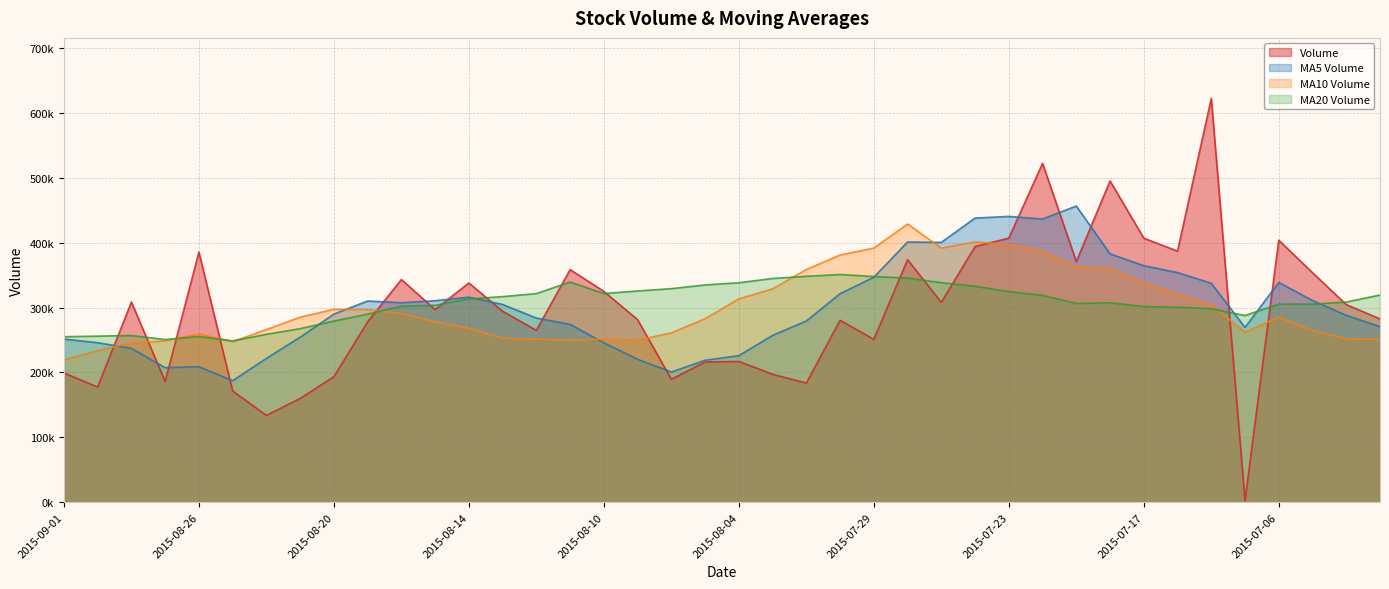

Reading left to right, what are all the values shown in this chart?

volume: 2015-09-01=199209.3	2015-08-31=177500.1	2015-08-28=308438.3	2015-08-27=186173.7	2015-08-26=385448.9	2015-08-25=171429.9	2015-08-24=133844.6	2015-08-21=159889.5	2015-08-20=193410.5	2015-08-19=277924.4	2015-08-18=343137.8	2015-08-17=296924.6	2015-08-14=337799.4	2015-08-13=294217.5	2015-08-12=264862.8	2015-08-11=358398.0	2015-08-10=324859.8	2015-08-07=281271.4	2015-08-06=189429.4	2015-08-05=216058.4	2015-08-04=216906.2	2015-08-03=197180.2	2015-07-31=183612.9	2015-07-30=280294.0	2015-07-29=250905.8	2015-07-28=373625.5	2015-07-27=307954.1	2015-07-24=393860.1	2015-07-23=406924.8	2015-07-22=522190.6	2015-07-21=370759.3	2015-07-20=495001.5	2015-07-17=406887.0	2015-07-16=386839.9	2015-07-15=622051.6	2015-07-14=2858.0	2015-07-06=403651.1	2015-07-03=353605.5	2015-07-02=304446.9	2015-07-01=282500.6
v_ma5: 2015-09-01=251354.1	2015-08-31=245798.2	2015-08-28=237067.1	2015-08-27=207357.3	2015-08-26=208804.7	2015-08-25=187299.8	2015-08-24=221641.4	2015-08-21=254257.4	2015-08-20=289839.4	2015-08-19=310000.8	2015-08-18=307388.4	2015-08-17=310440.5	2015-08-14=316027.5	2015-08-13=304721.9	2015-08-12=283764.3	2015-08-11=274003.4	2015-08-10=245705.1	2015-08-07=220169.1	2015-08-06=200637.4	2015-08-05=218810.4	2015-08-04=225779.8	2015-08-03=257123.7	2015-07-31=279278.5	2015-07-30=321327.9	2015-07-29=346654.0	2015-07-28=400911.0	2015-07-27=400337.8	2015-07-24=437747.3	2015-07-23=440352.6	2015-07-22=436335.7	2015-07-21=456307.8	2015-07-20=382727.6	2015-07-17=364457.5	2015-07-16=353801.2	2015-07-15=337322.6	2015-07-14=269412.4	2015-07-06=338569.7	2015-07-03=310830.3	2015-07-02=287944.5	2015-07-01=270495.3
v_ma10: 2015-09-01=219326.9	2015-08-31=233719.8	2015-08-28=245662.2	2015-08-27=248598.3	2015-08-26=259402.7	2015-08-25=247344.1	2015-08-24=266040.9	2015-08-21=285142.4	2015-08-20=297280.6	2015-08-19=296882.5	2015-08-18=290695.9	2015-08-17=278072.8	2015-08-14=268098.3	2015-08-13=252679.7	2015-08-12=251287.3	2015-08-11=249891.6	2015-08-10=251414.4	2015-08-07=249723.8	2015-08-06=260982.7	2015-08-05=282732.2	2015-08-04=313345.4	2015-08-03=328730.7	2015-07-31=358512.9	2015-07-30=380840.3	2015-07-29=391494.9	2015-07-28=428609.4	2015-07-27=391532.7	2015-07-24=401102.4	2015-07-23=397076.9	2015-07-22=386829.1	2015-07-21=362860.1	2015-07-20=360648.6	2015-07-17=337643.9	2015-07-16=320872.9	2015-07-15=303908.9	2015-07-14=262131.0	2015-07-06=285050.6	2015-07-03=264444.4	2015-07-02=251924.4	2015-07-01=250697.5
v_ma20: 2015-09-01=255011.4	2015-08-31=255896.3	2015-08-28=256880.3	2015-08-27=250639.0	2015-08-26=255345.0	2015-08-25=248617.9	2015-08-24=258727.6	2015-08-21=267433.1	2015-08-20=279131.7	2015-08-19=289807.4	2015-08-18=302020.7	2015-08-17=303401.8	2015-08-14=313305.6	2015-08-13=316760.0	2015-08-12=321391.1	2015-08-11=339250.5	2015-08-10=321473.5	2015-08-07=325413.1	2015-08-06=329029.8	2015-08-05=334780.7	2015-08-04=338102.8	2015-08-03=344689.7	2015-07-31=348078.4	2015-07-30=350856.6	2015-07-29=347701.9	2015-07-28=345370.2	2015-07-27=338291.7	2015-07-24=332773.4	2015-07-23=324500.7	2015-07-22=318763.3	2015-07-21=306265.8	2015-07-20=307379.0	2015-07-17=301463.9	2015-07-16=300551.6	2015-07-15=298052.3	2015-07-14=287646.4	2015-07-06=305238.6	2015-07-03=305261.7	2015-07-02=308388.0	2015-07-01=319250.5